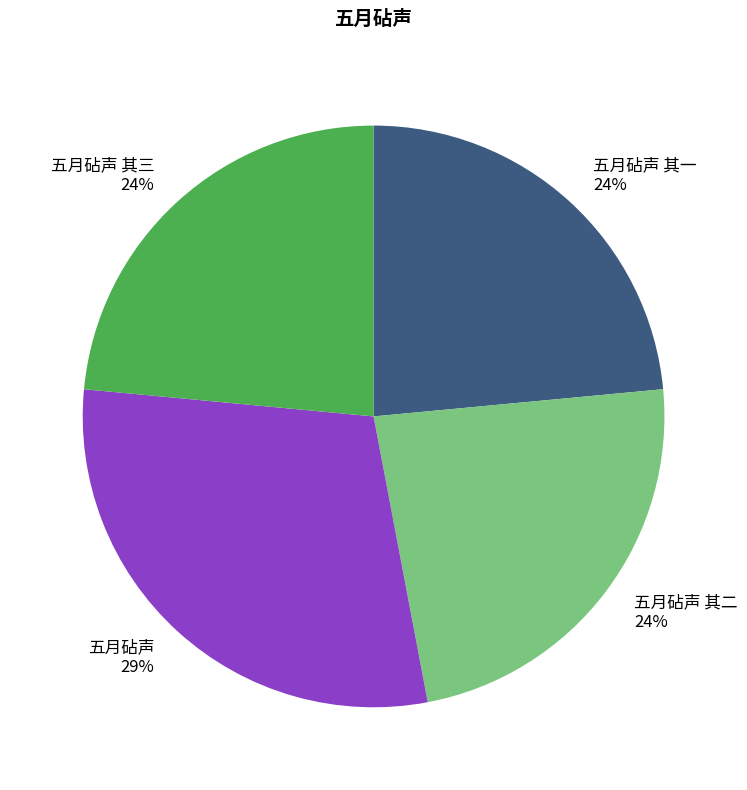

True or false: 五月砧声 其一 accounts for 24% of the total.

True